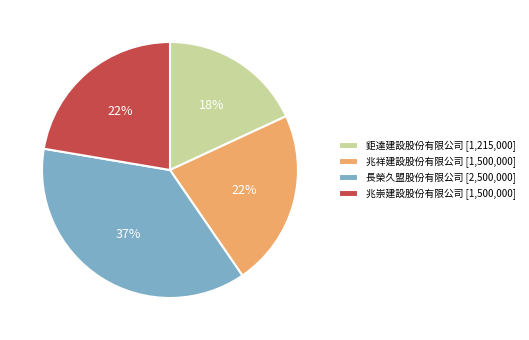

Which category has the biggest portion of the pie?

長榮久盟股份有限公司